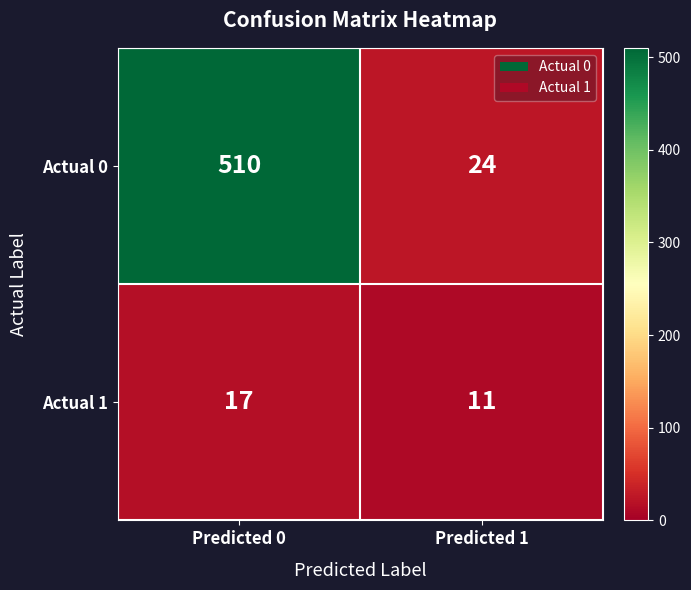

At which category is the sum across all series the highest?

Predicted 0